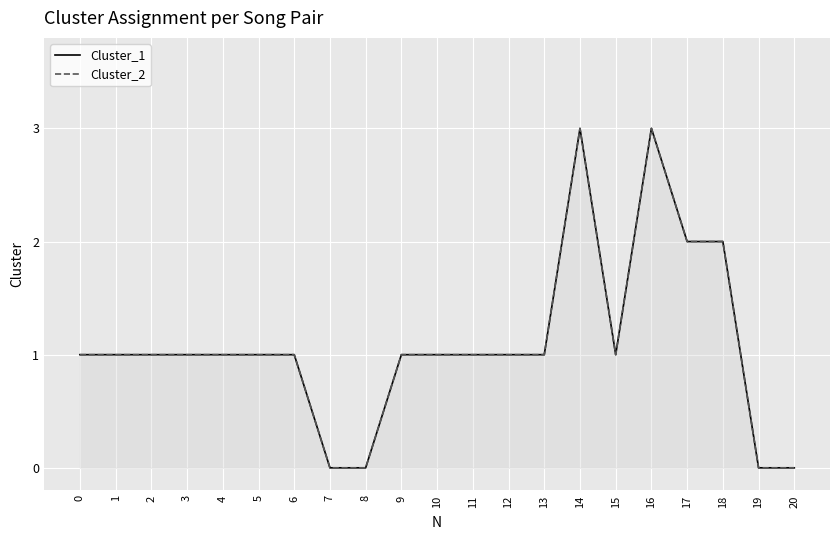

What is the sum of the Cluster_1 values at 6 and 2?

2